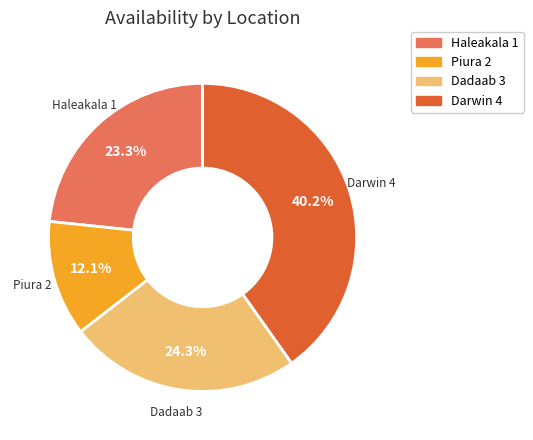

Does any single category account for the majority?

No